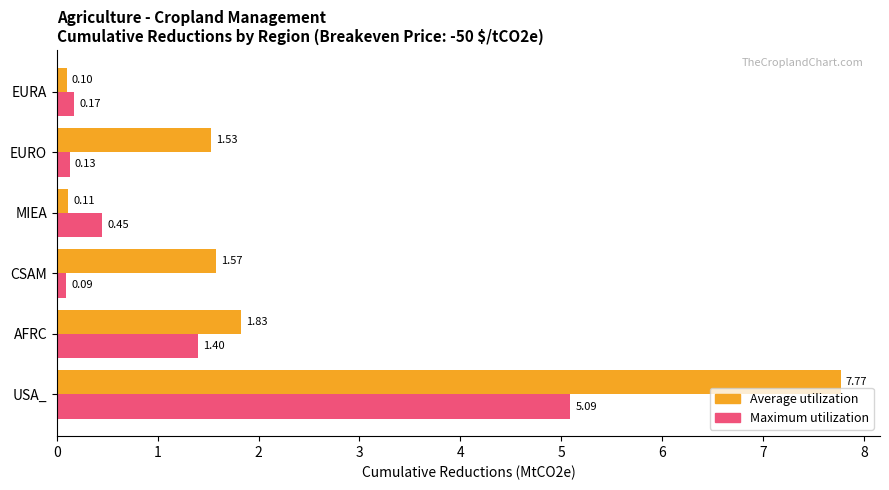

List the series in order of their peak value, highest first.

Average utilization, Maximum utilization